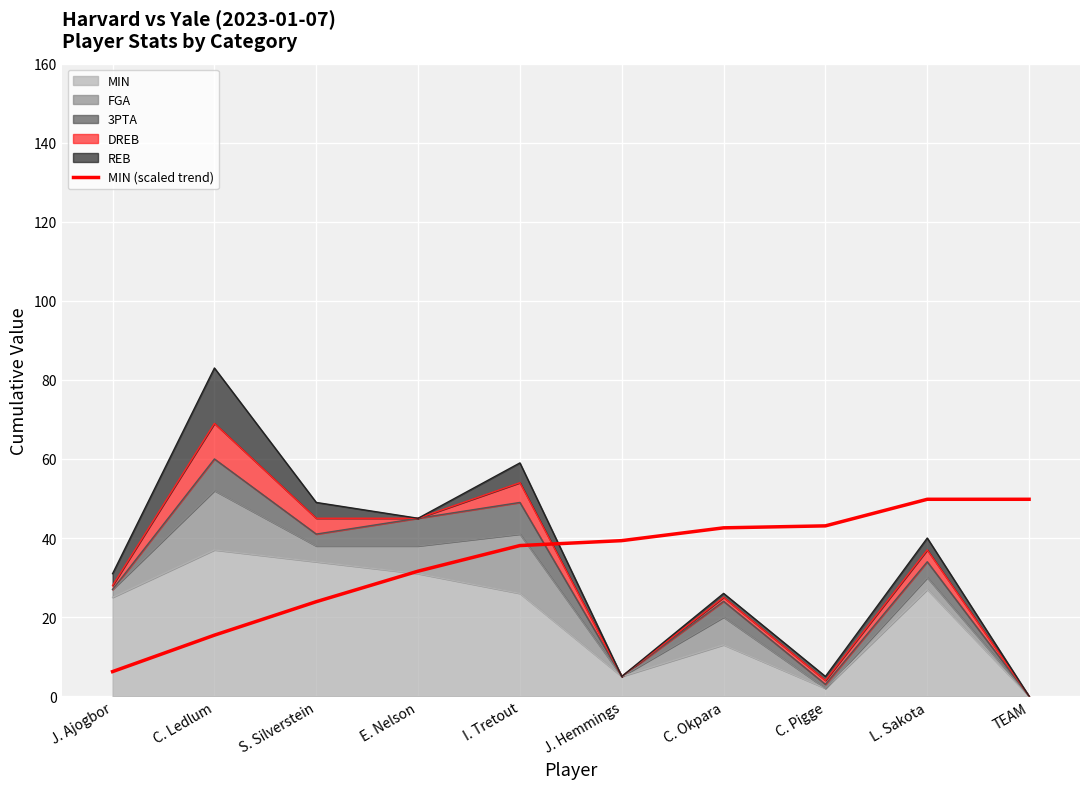

At which category does the chart reach its minimum across all series?

J. Ajogbor